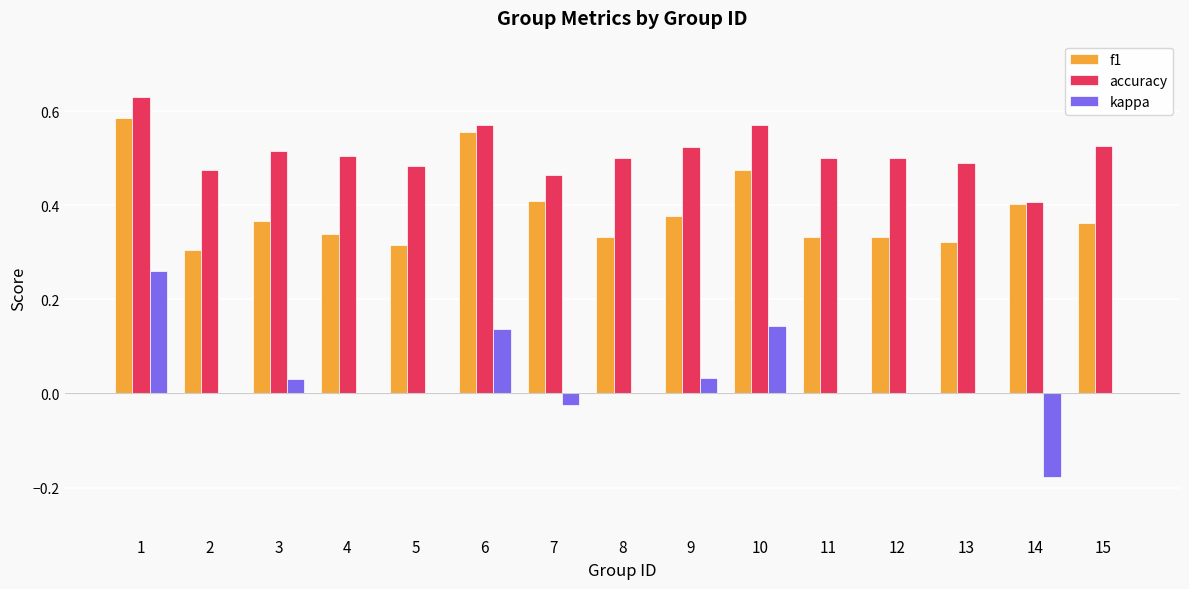

Is the value of f1 at 9 greater than the value of kappa at 1?

Yes